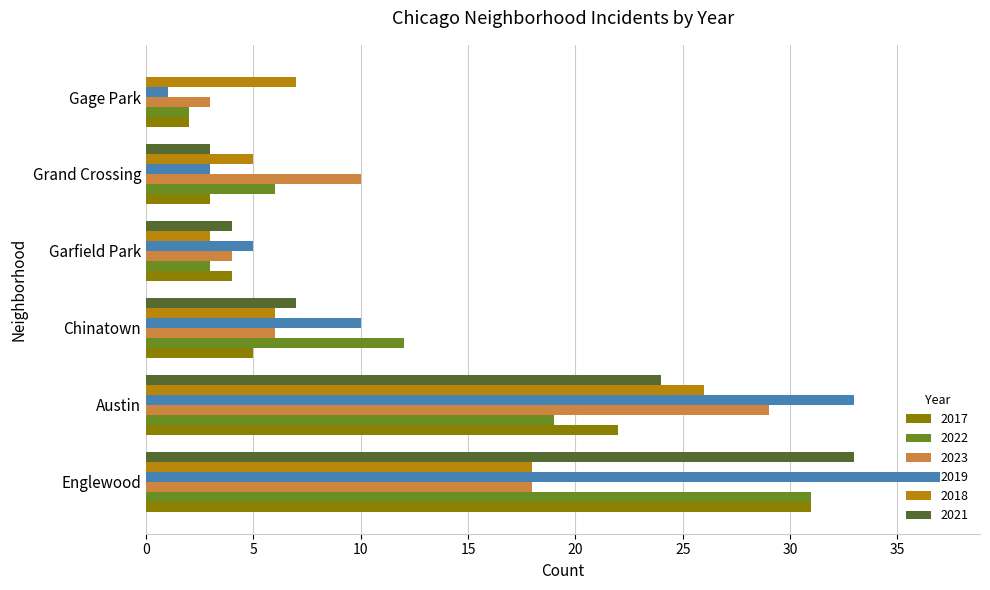

What value does the 2018 series have at Austin, to the nearest 5?

25